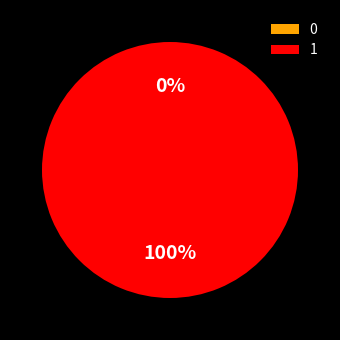

What percentage is the 1 slice, to the nearest percent?

100%